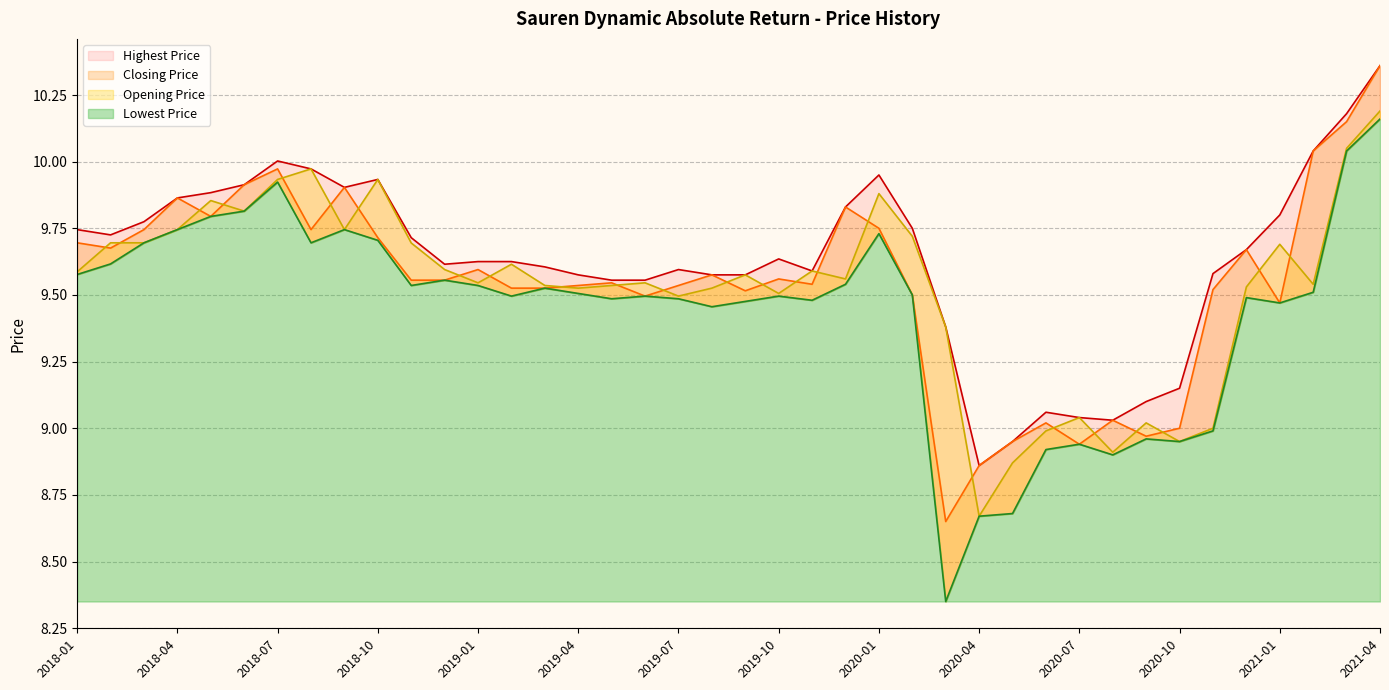

Reading right to left, list all the values displayed in this chart.

Opening Price: 10.2	10.1	9.5	9.7	9.5	9.0	8.9	9.0	8.9	9.0	9.0	8.9	8.7	9.4	9.7	9.9	9.6	9.6	9.5	9.6	9.5	9.5	9.5	9.5	9.5	9.5	9.6	9.5	9.6	9.7	9.9	9.7	10.0	9.9	9.8	9.9	9.7	9.7	9.7	9.6
Lowest Price: 10.2	10.0	9.5	9.5	9.5	9.0	8.9	9.0	8.9	8.9	8.9	8.7	8.7	8.4	9.5	9.7	9.5	9.5	9.5	9.5	9.5	9.5	9.5	9.5	9.5	9.5	9.5	9.5	9.6	9.5	9.7	9.7	9.7	9.9	9.8	9.8	9.7	9.7	9.6	9.6
Closing Price: 10.4	10.1	10.0	9.5	9.7	9.5	9.0	9.0	9.0	8.9	9.0	8.9	8.9	8.6	9.5	9.8	9.8	9.5	9.6	9.5	9.6	9.5	9.5	9.5	9.5	9.5	9.5	9.6	9.6	9.6	9.7	9.9	9.7	10.0	9.9	9.8	9.9	9.7	9.7	9.7
Highest Price: 10.4	10.2	10.0	9.8	9.7	9.6	9.1	9.1	9.0	9.0	9.1	8.9	8.9	9.4	9.8	9.9	9.8	9.6	9.6	9.6	9.6	9.6	9.6	9.6	9.6	9.6	9.6	9.6	9.6	9.7	9.9	9.9	10.0	10.0	9.9	9.9	9.9	9.8	9.7	9.7